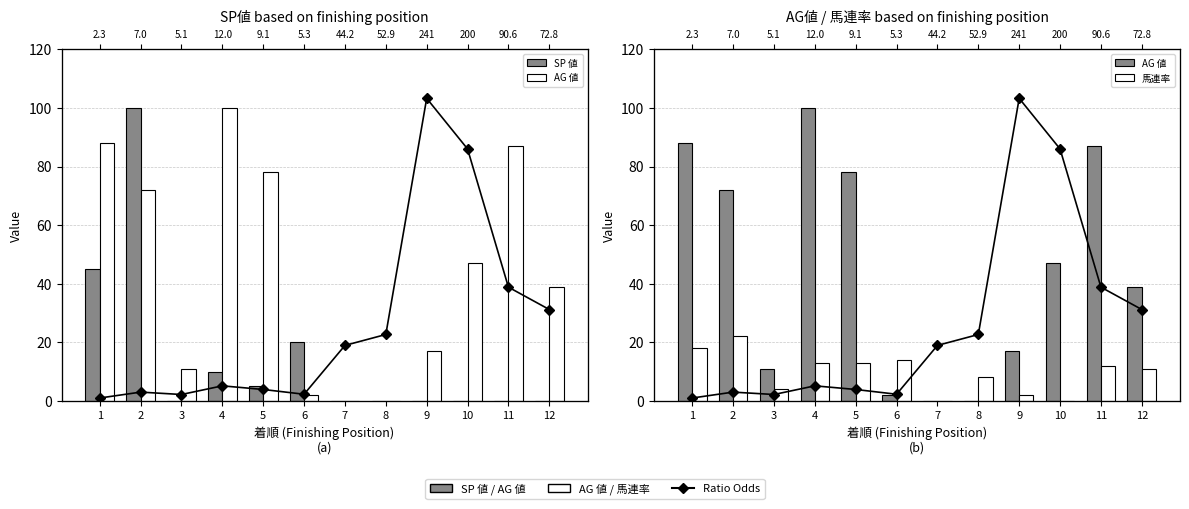

What is the approximate value of 馬連率 at 8?

8.0